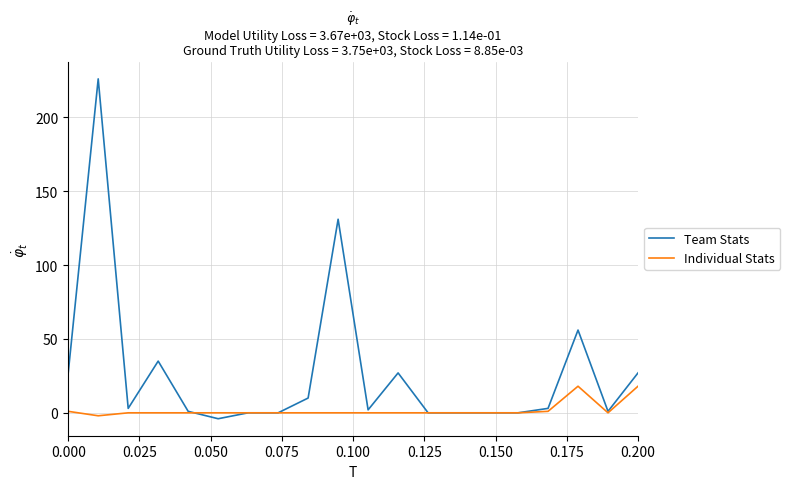

At how many categories does at least one series exceed 31?

4